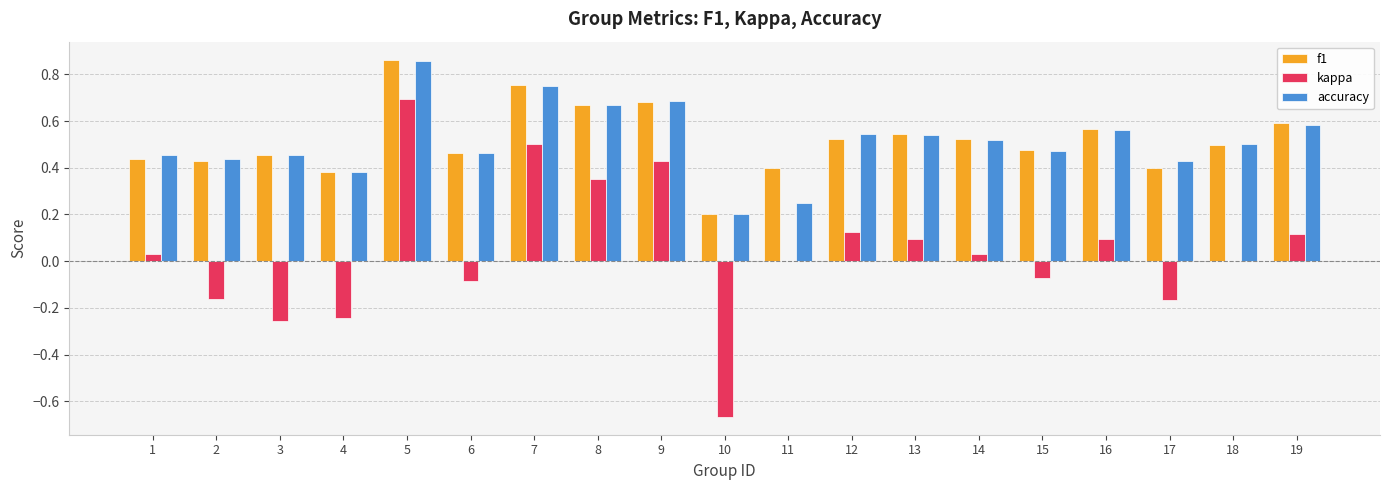

True or false: f1 has a value of 0.5 at 13.

True